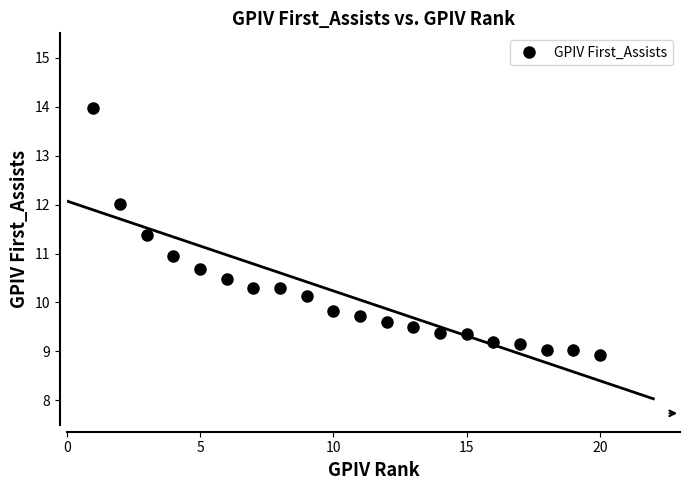

The value of GPIV First_Assists at 20 is 2.1. True or false?

False